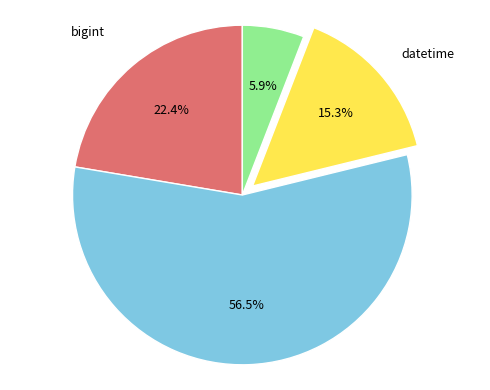

Does int represent more than half of the total?

No